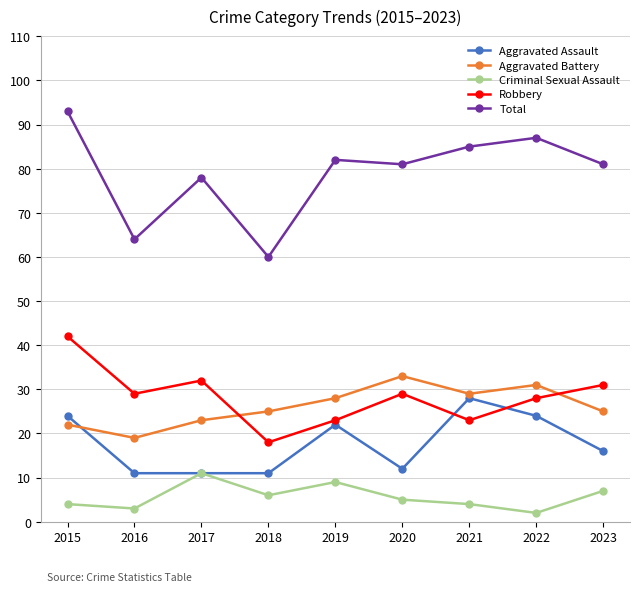

What is the value of the Aggravated Battery point at the 3rd from the left?

23